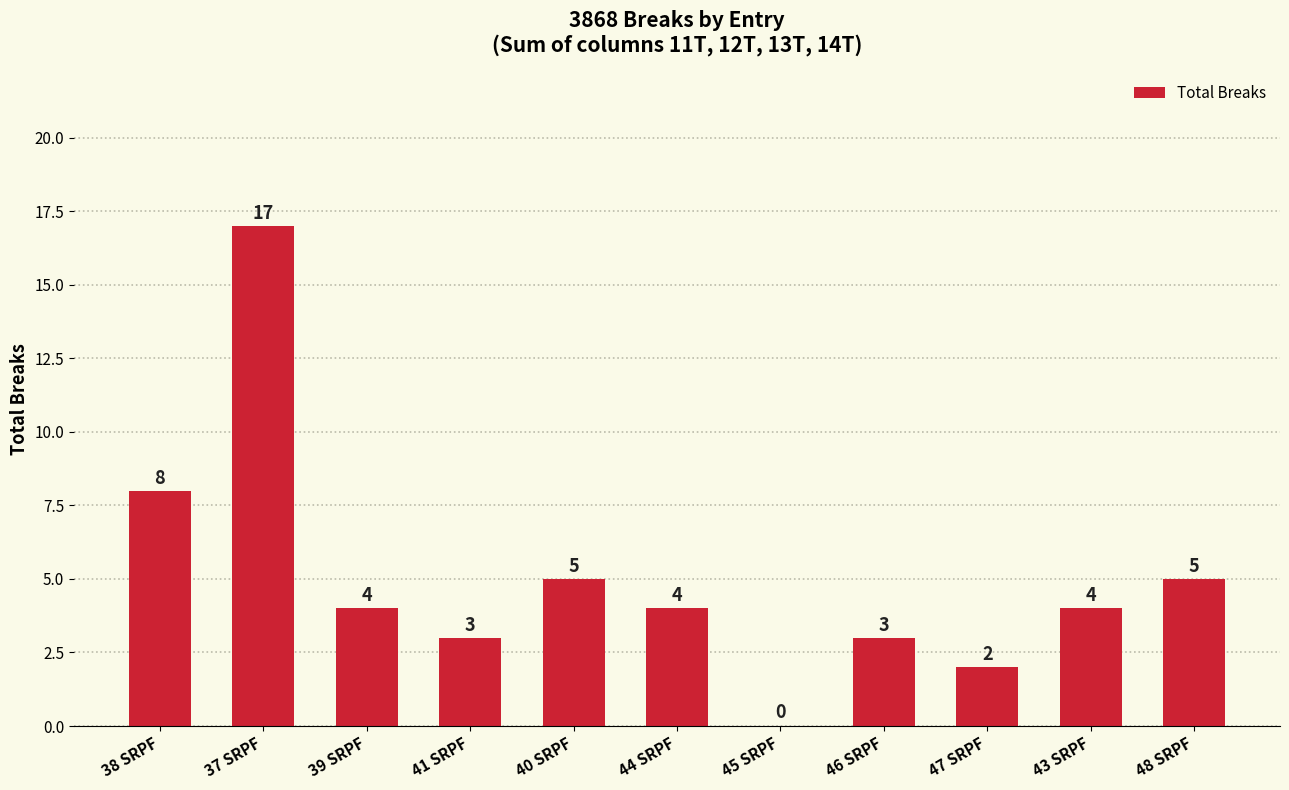

Is it true that the value at 38 SRPF is 3?

False